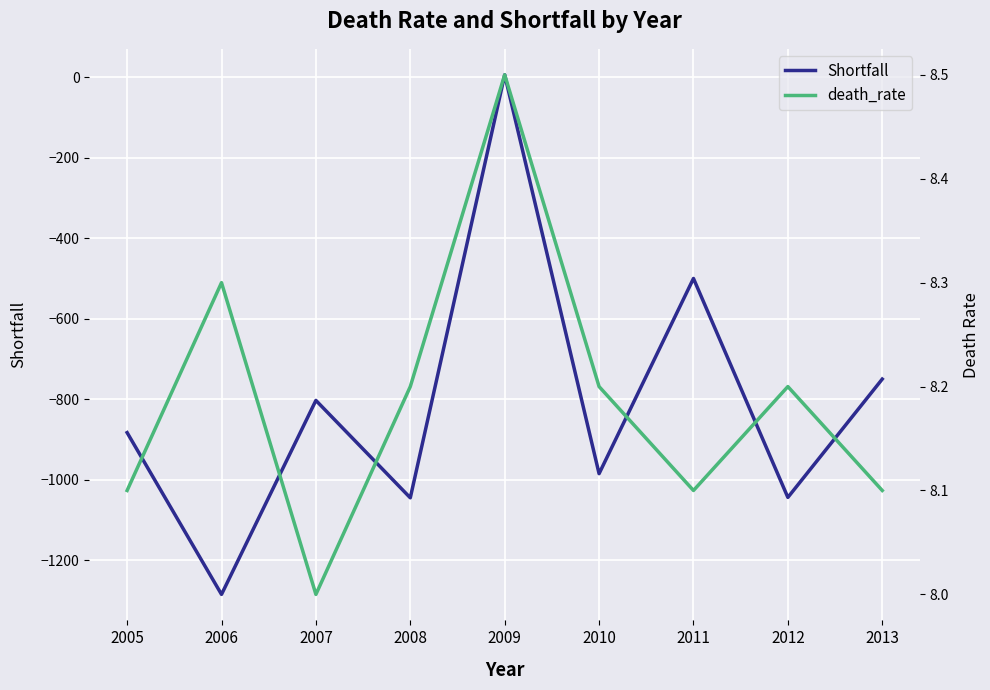

What is the difference between the second highest and minimum values in the Shortfall series?

785